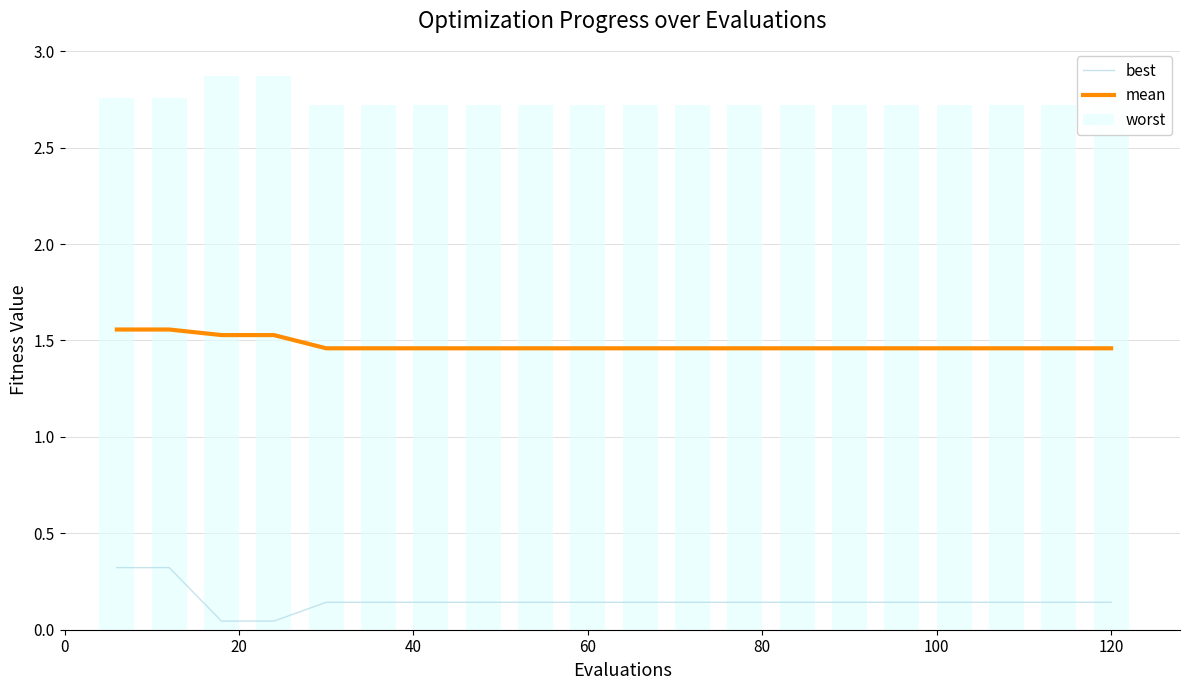

True or false: best and mean intersect in this chart.

False